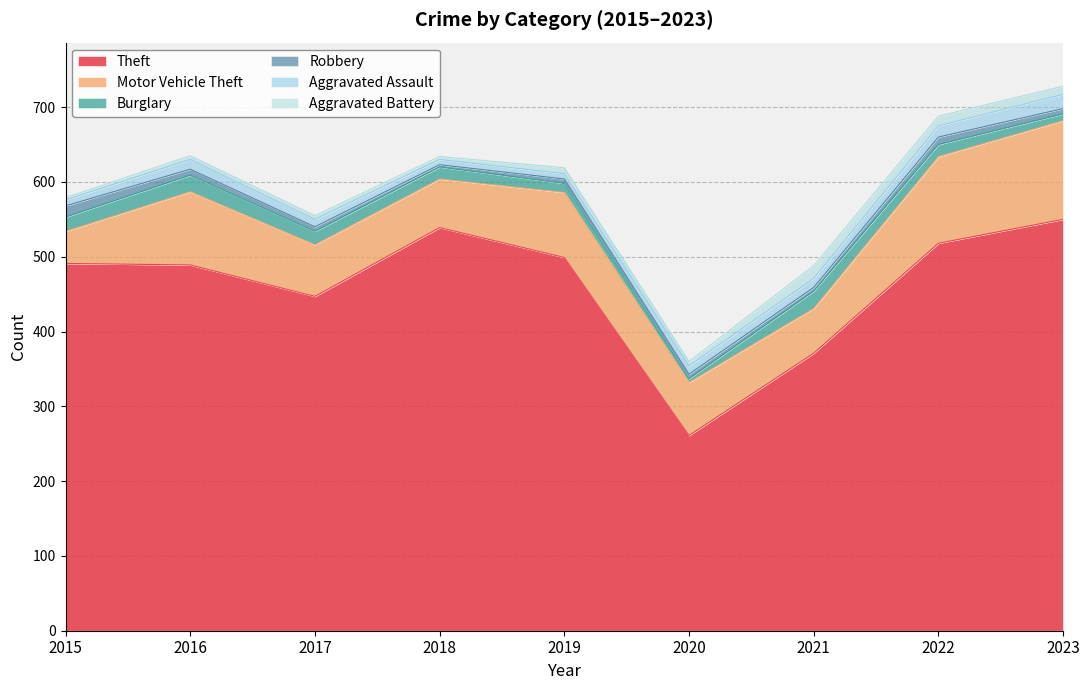

How many times do Aggravated Assault and Aggravated Battery cross each other?

4